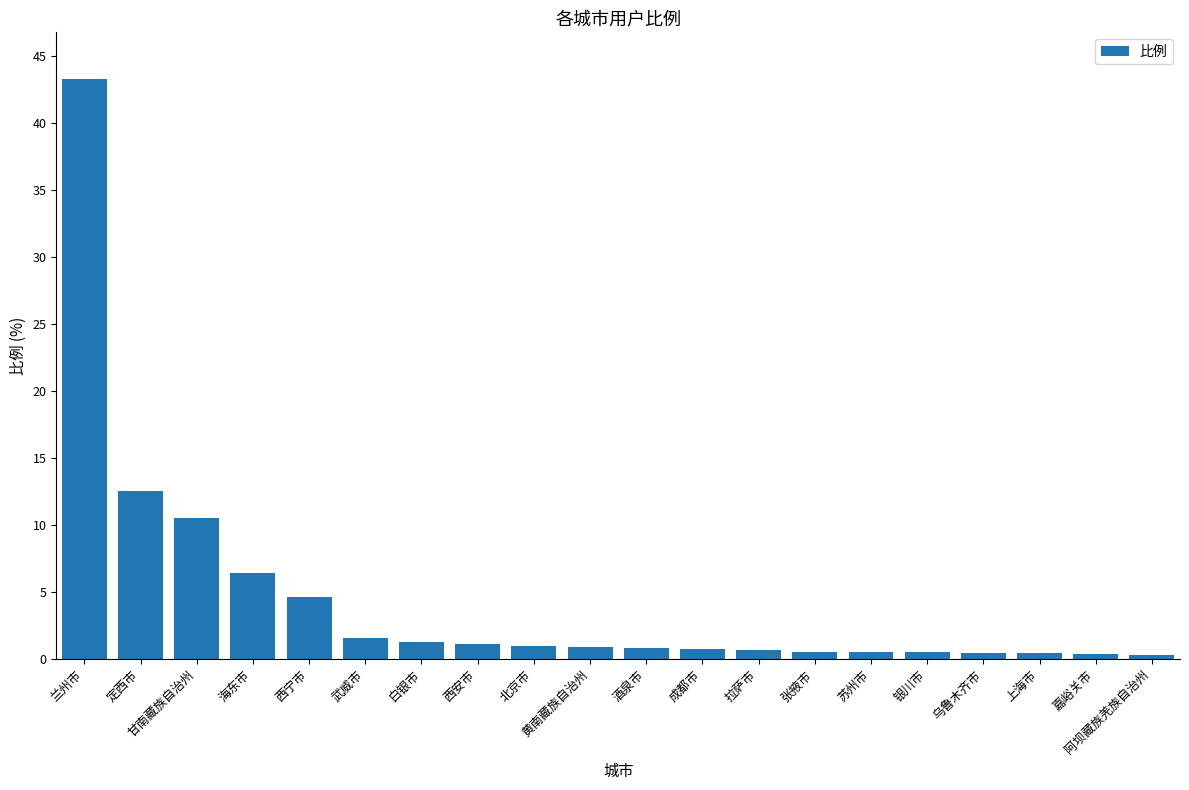

What is the change in value from 海东市 to 张掖市?

-5.9